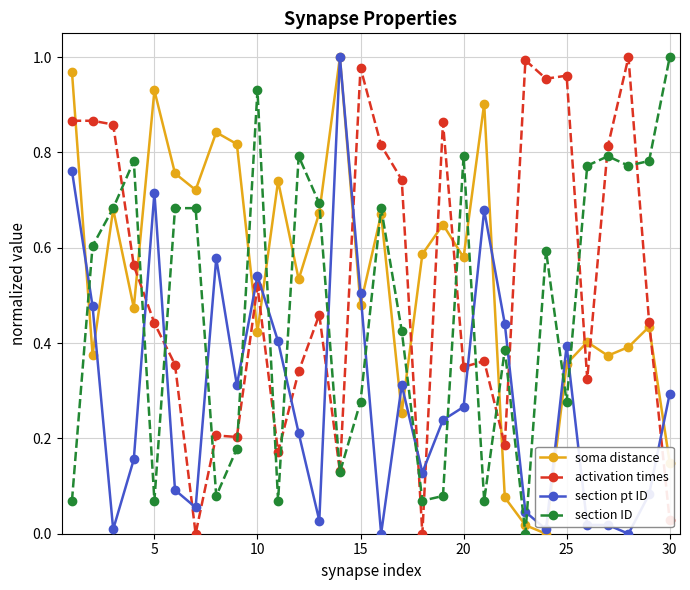

How many times do section pt ID and section ID cross each other?

15